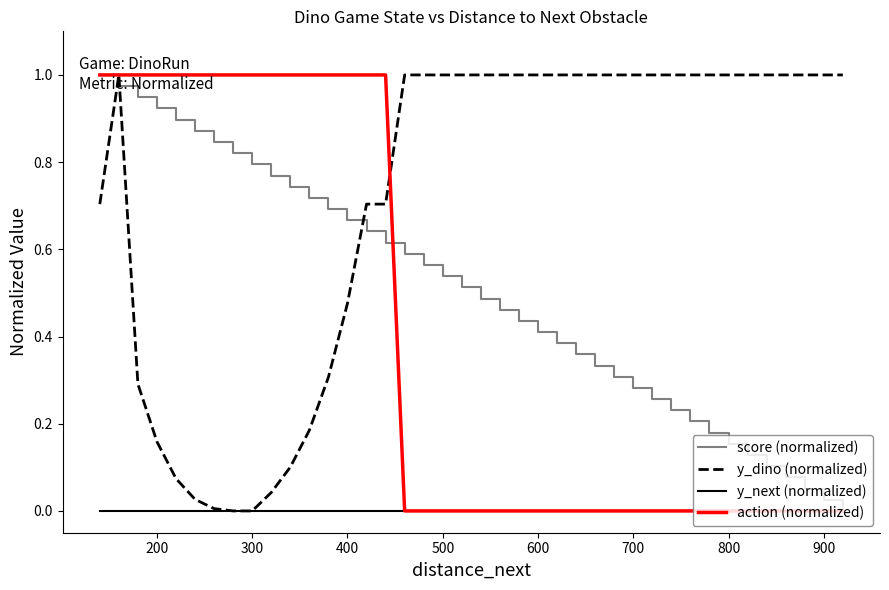

True or false: y_dino (normalized) has more than 0 interior local peaks.

True